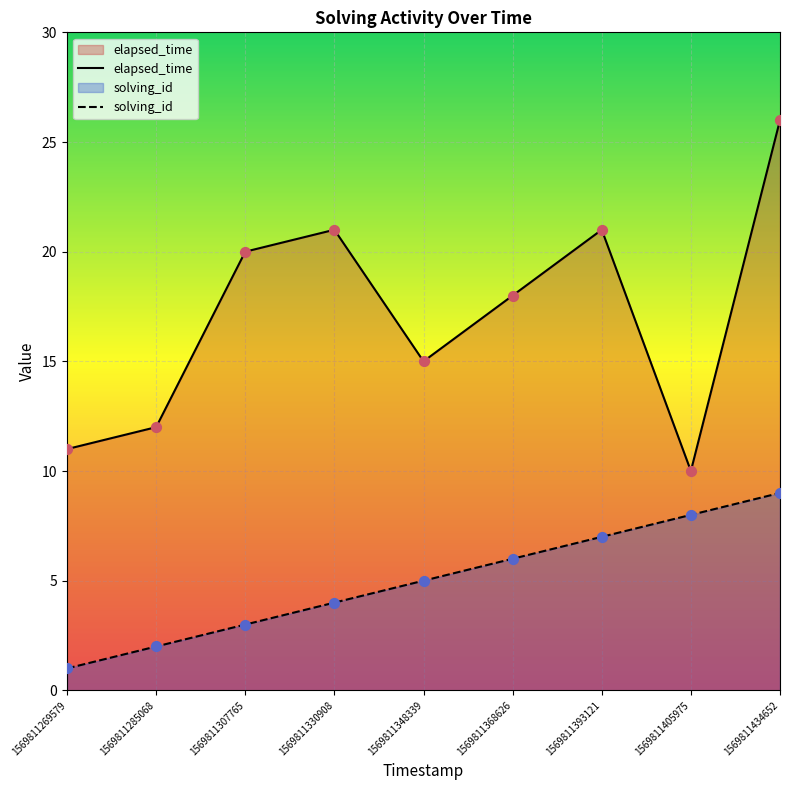

What are all the series names shown in the legend?

solving_id, elapsed_time